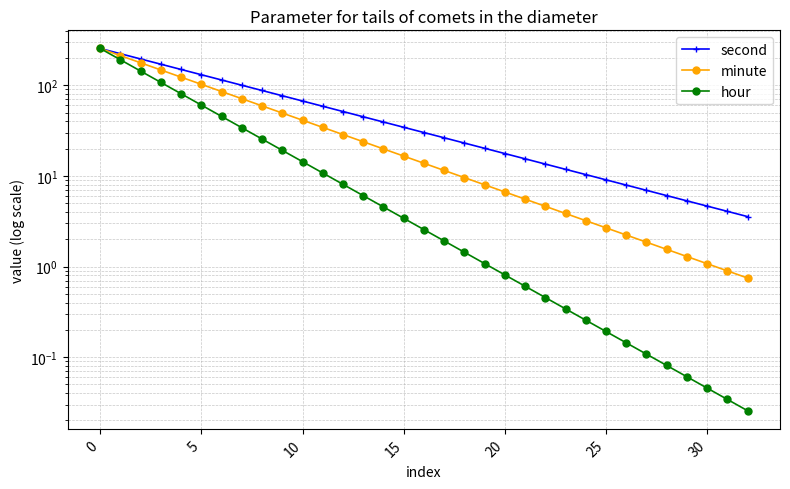

True or false: minute has a value of 27.4 at 14.

False